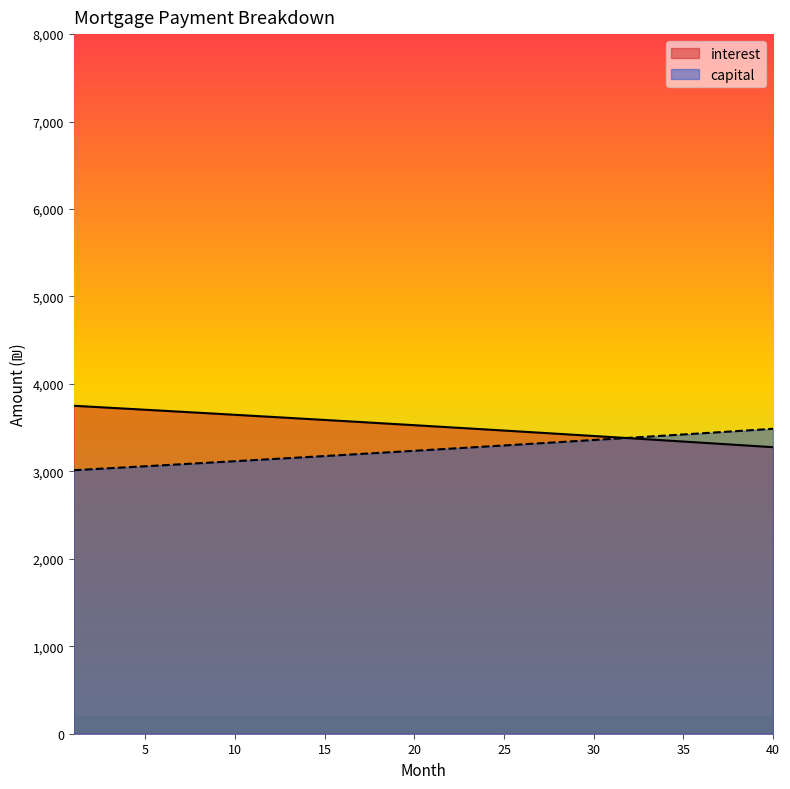

What is the difference between the capital values at 16 and 31?

184.1